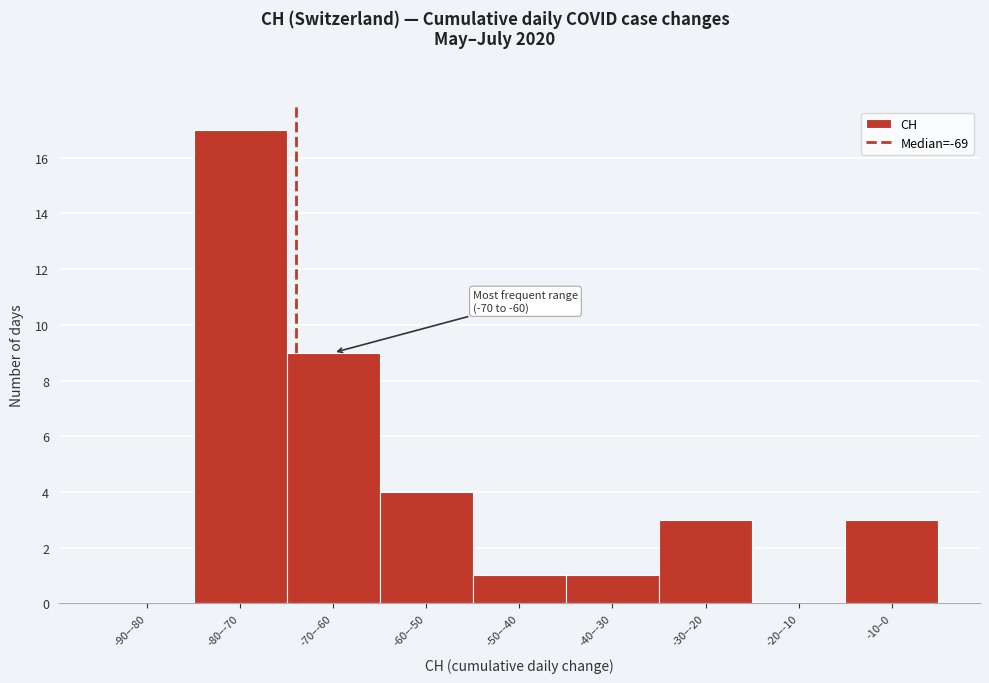

Reading left to right, list all the values displayed in this chart.

-90–-80=0	-80–-70=17	-70–-60=9	-60–-50=4	-50–-40=1	-40–-30=1	-30–-20=3	-20–-10=0	-10–0=3